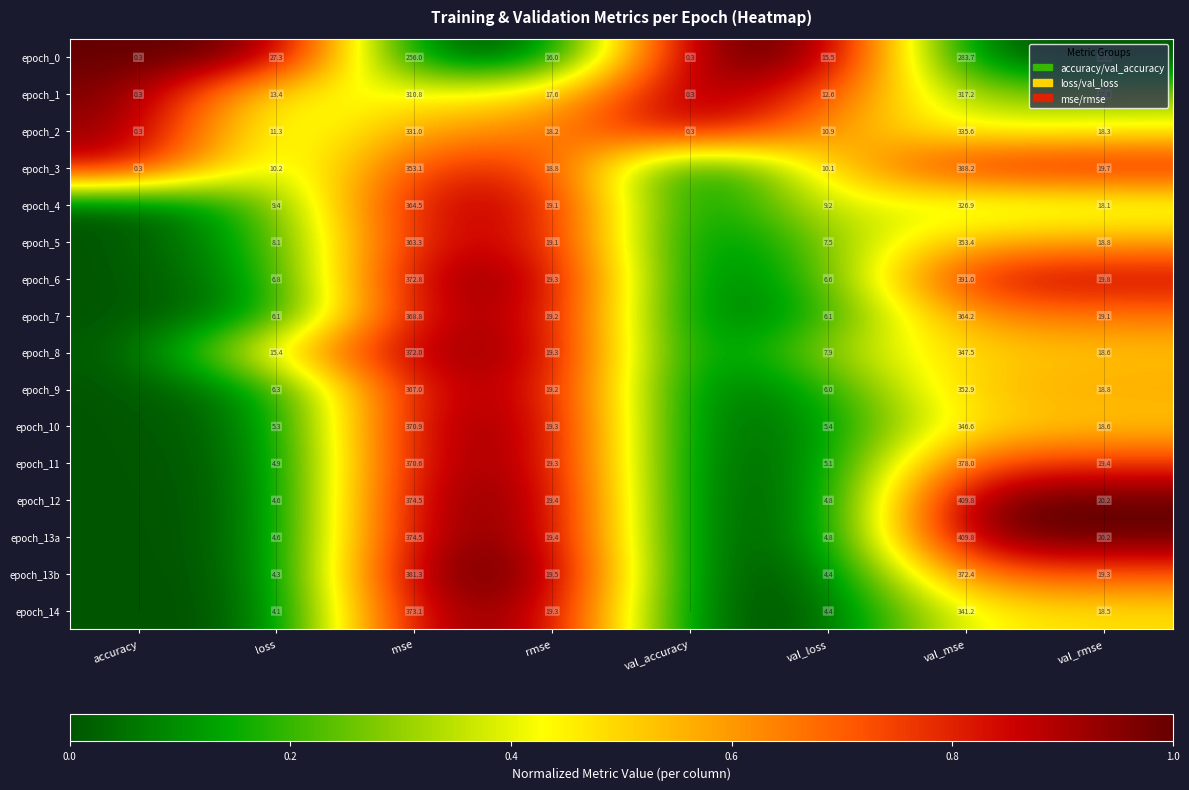

Is the value of epoch_5 at rmse greater than the value of epoch_6 at val_rmse?

No